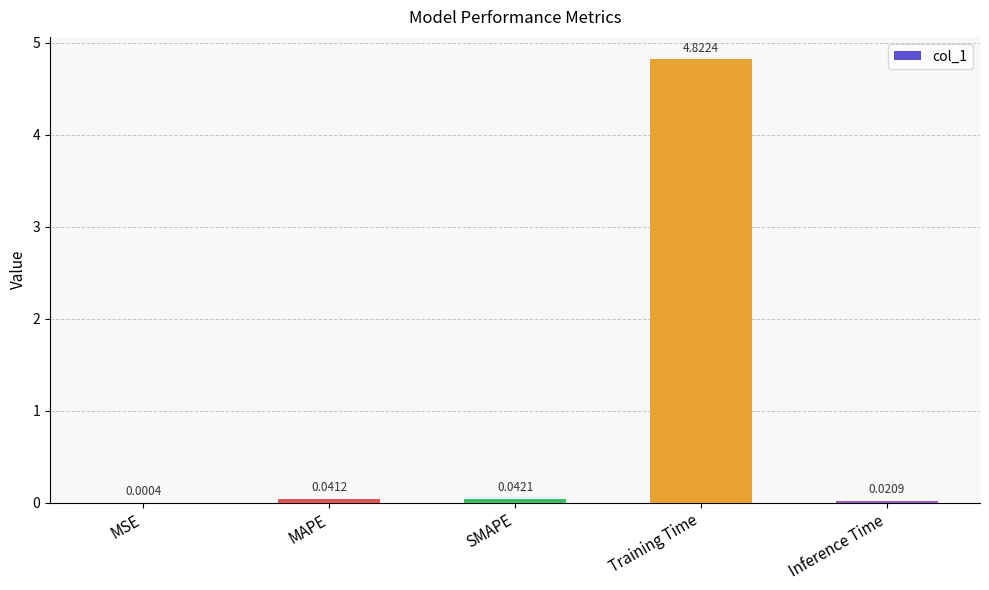

At which label is the value closest to 2?

SMAPE